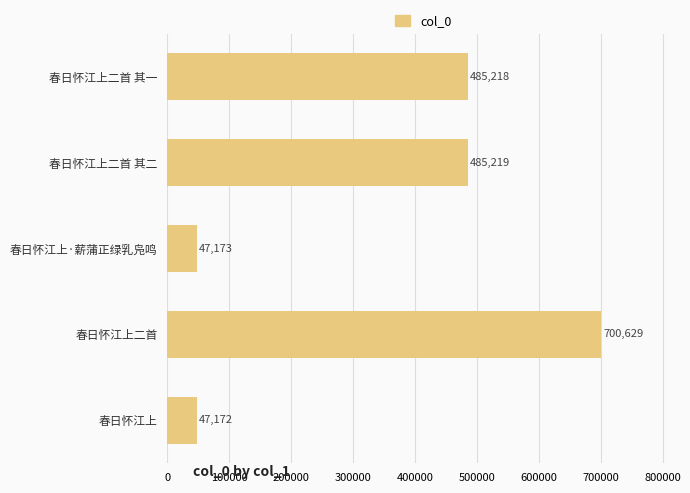

What is the average value?

353082